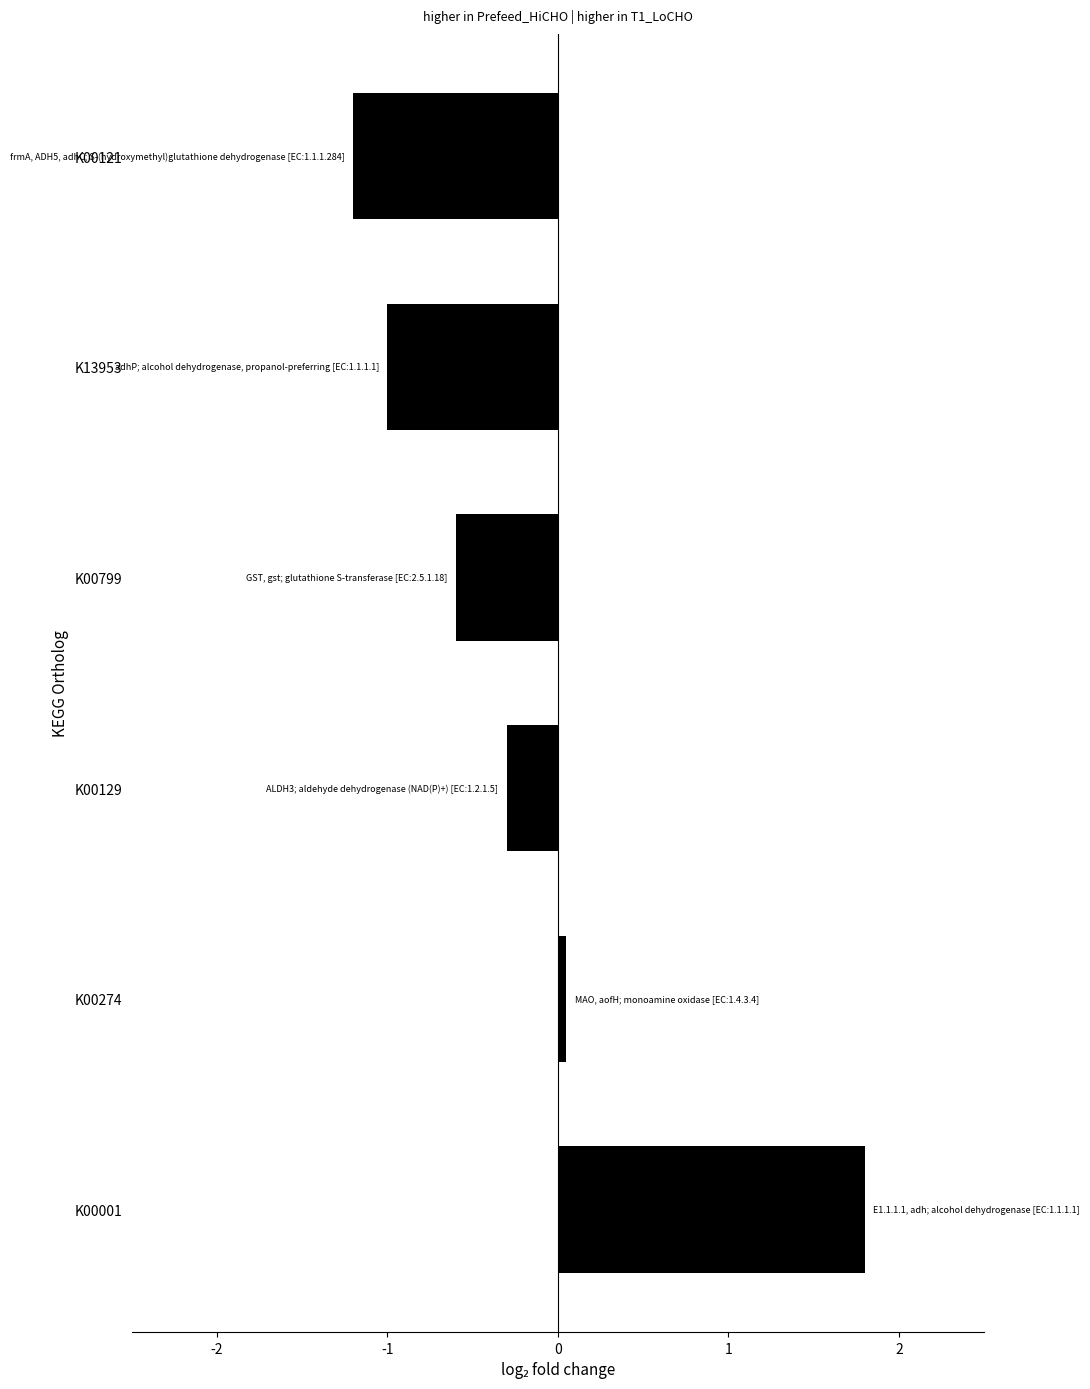

True or false: the data shows 1.8 at K00001.

True